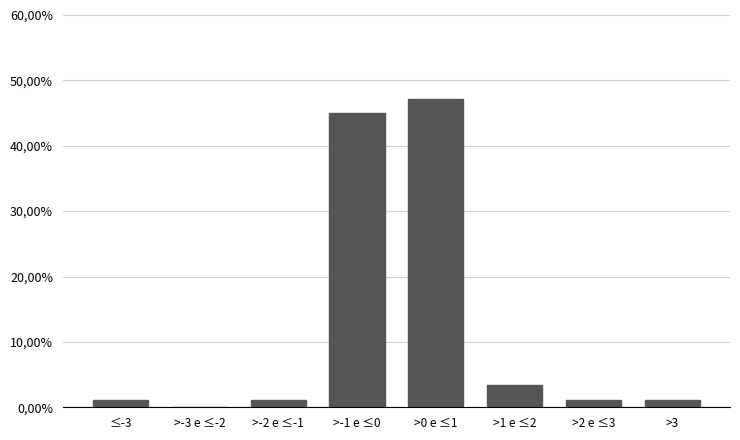

Are the bars horizontal?

No